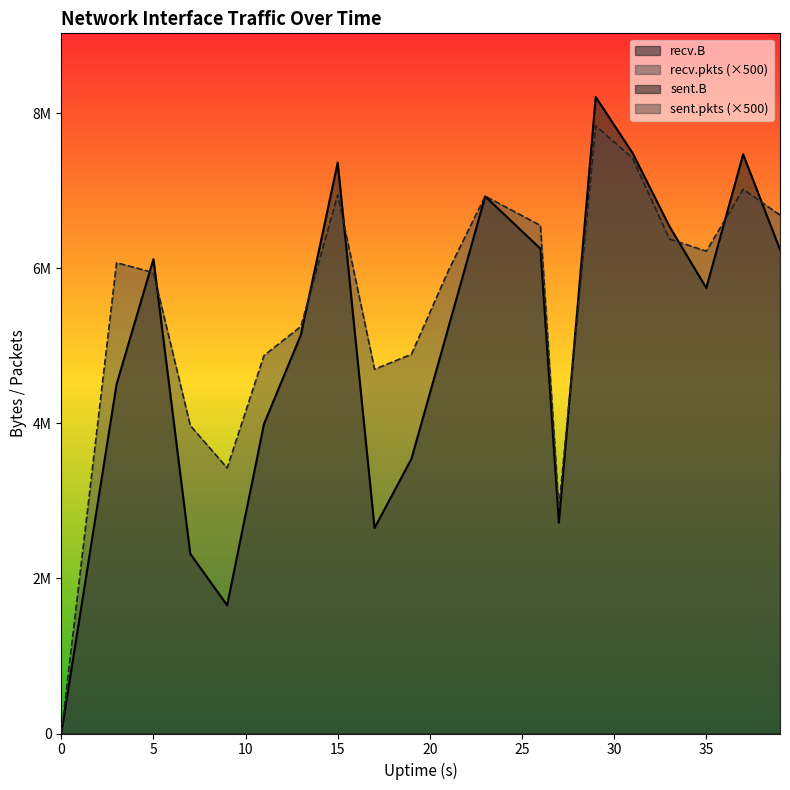

Which label corresponds to the largest value in the chart?

29